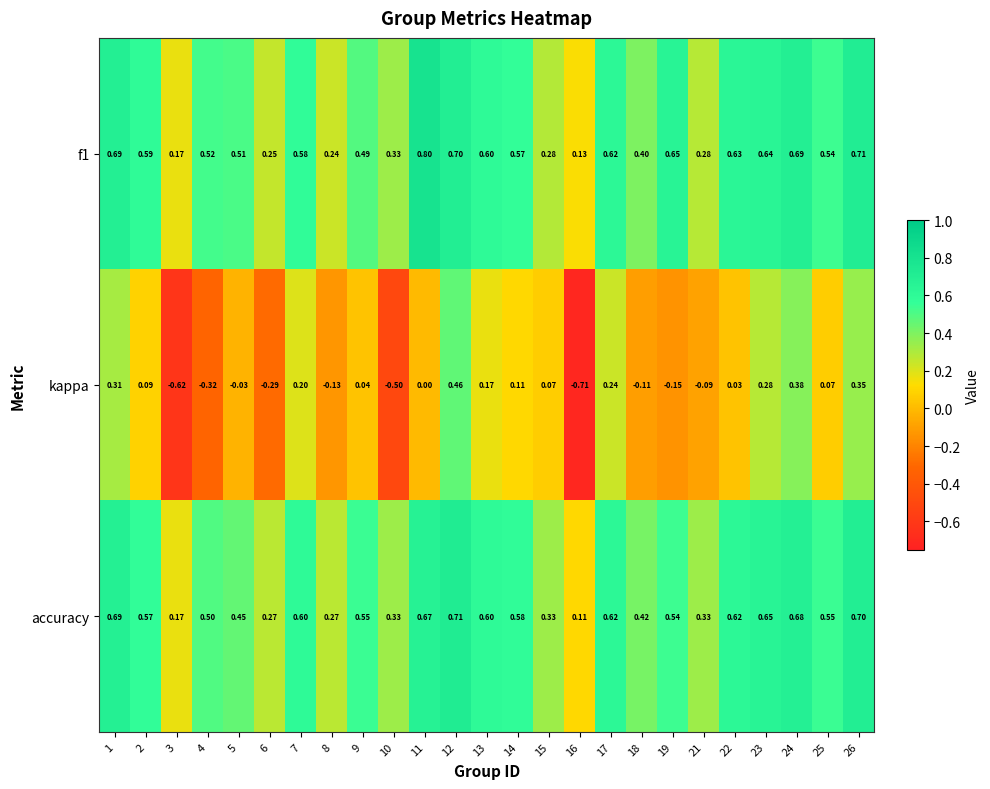

Is the value of kappa at 11 greater than the value of accuracy at 9?

No